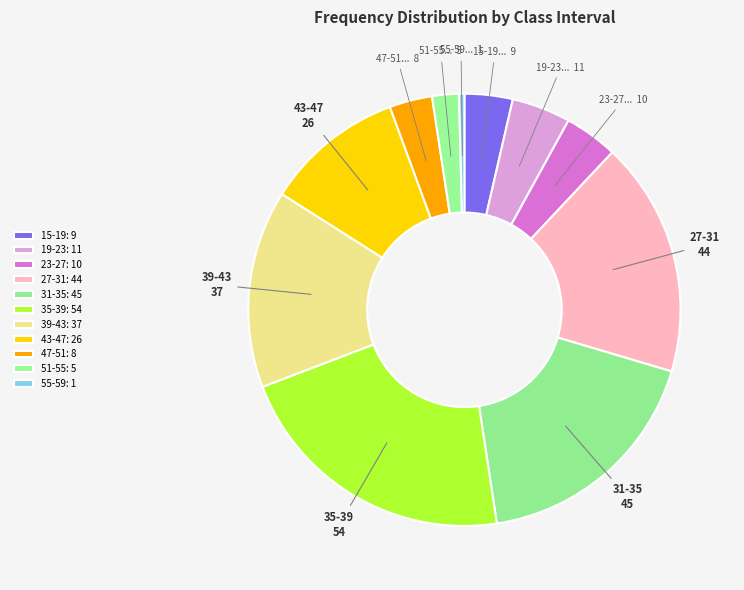

Count the number of slices in the pie.

11